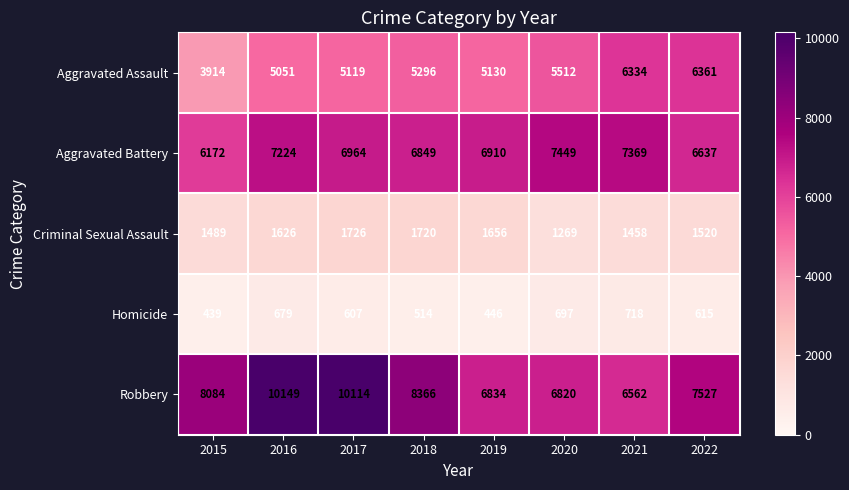

At which label is Aggravated Assault closest to 5137?

2019